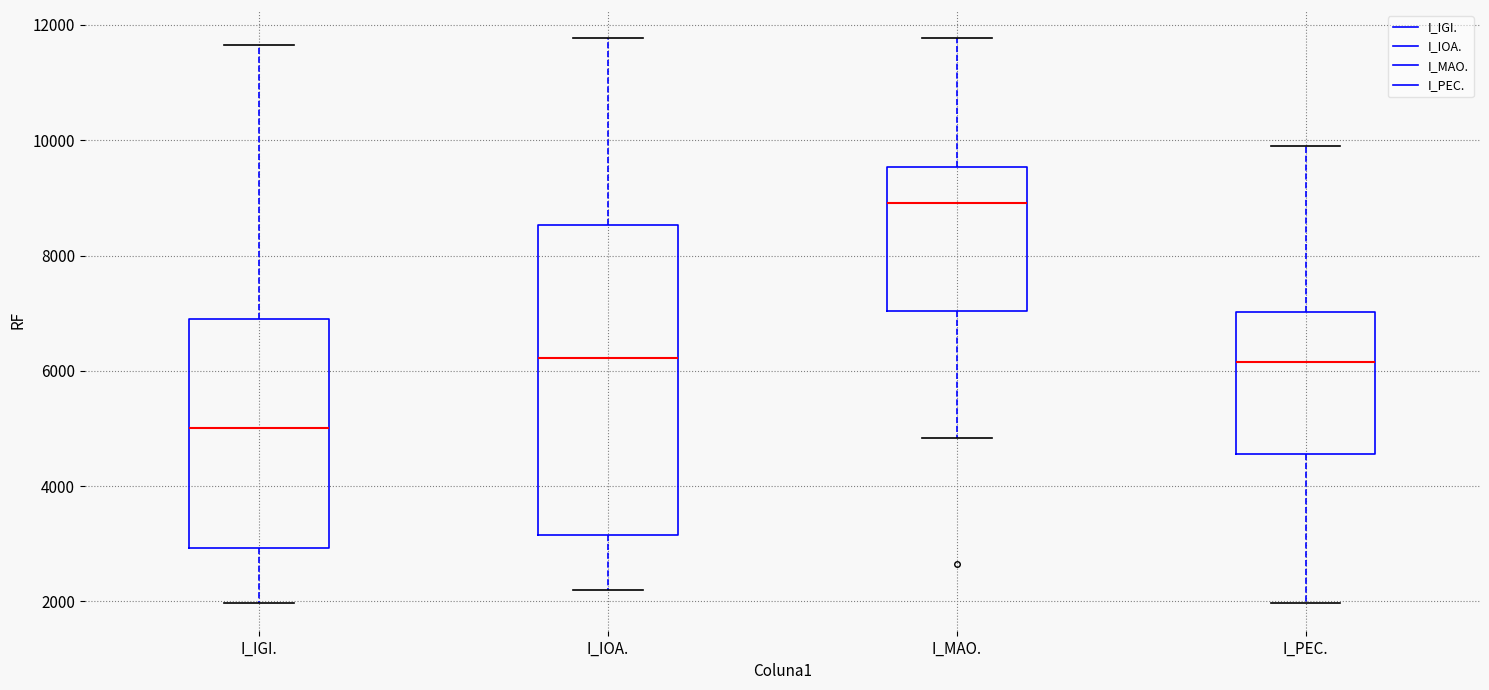

Which box has the highest median line?

I_MAO.